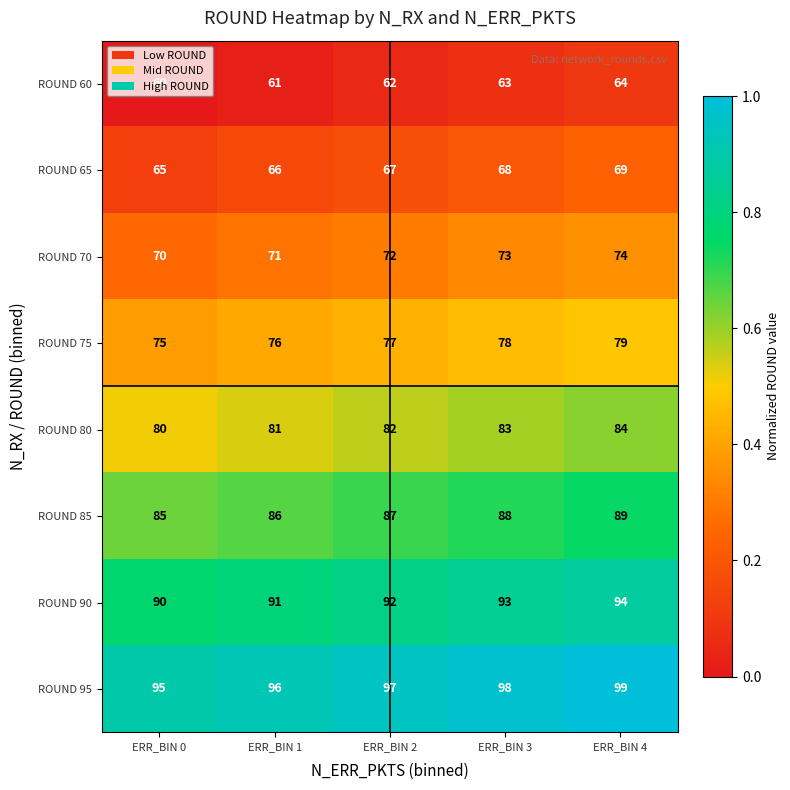

True or false: ROUND 80 has a value of 84 at ERR_BIN 4.

True